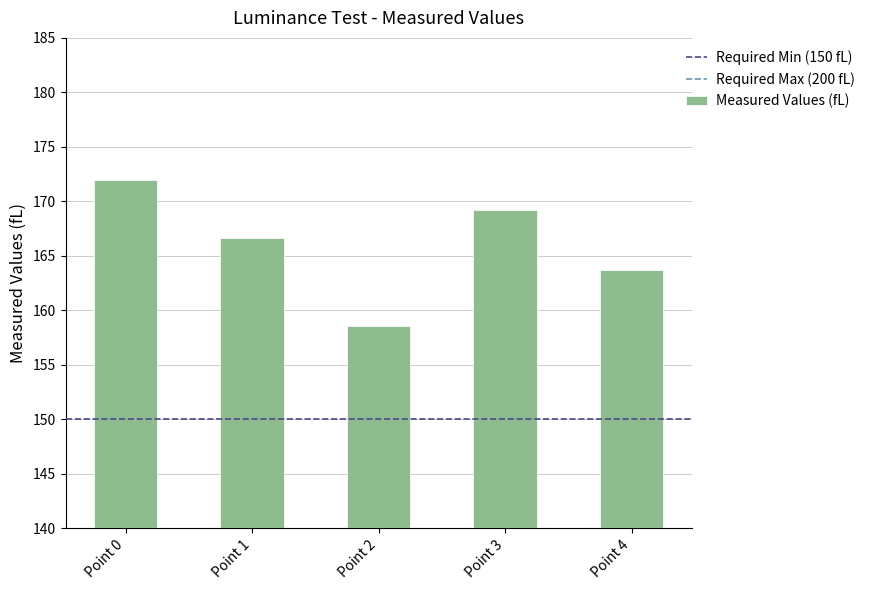

True or false: the data shows 271.9 at Point 0.

False